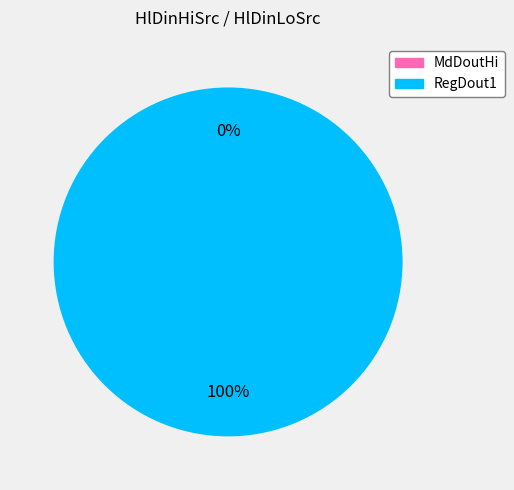

Count the number of slices in the pie.

2